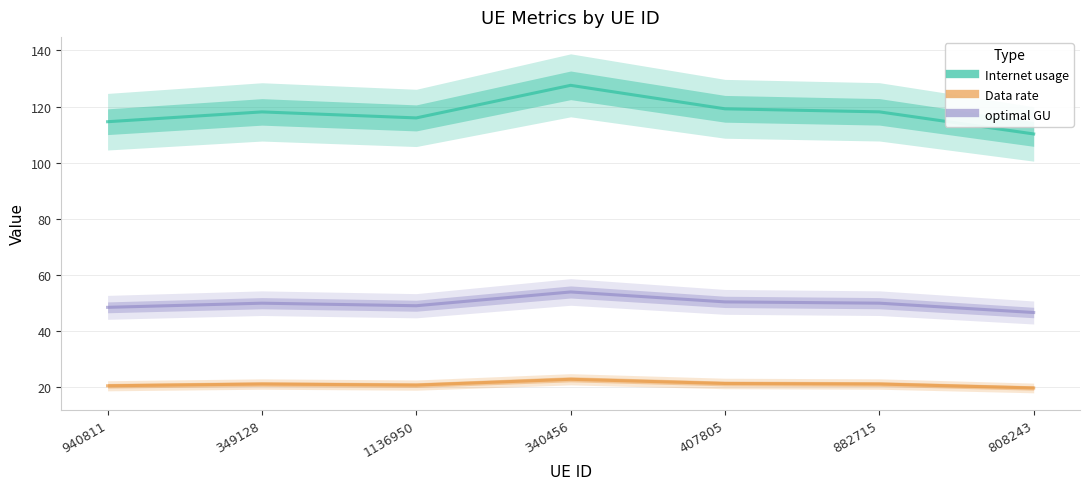

How many interior local peaks does the optimal GU series have?

2